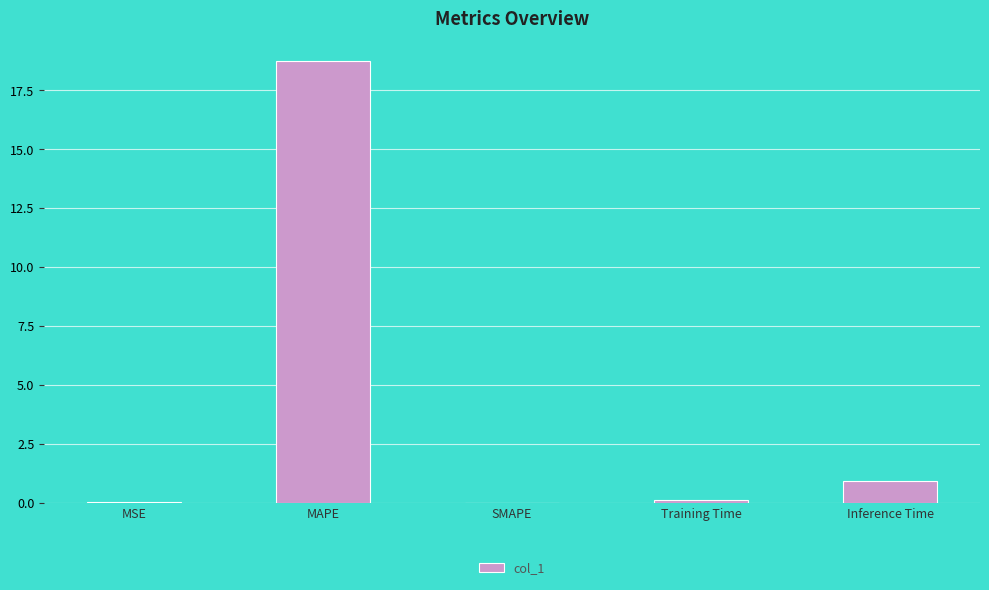

True or false: the data shows 0.9 at Inference Time.

True